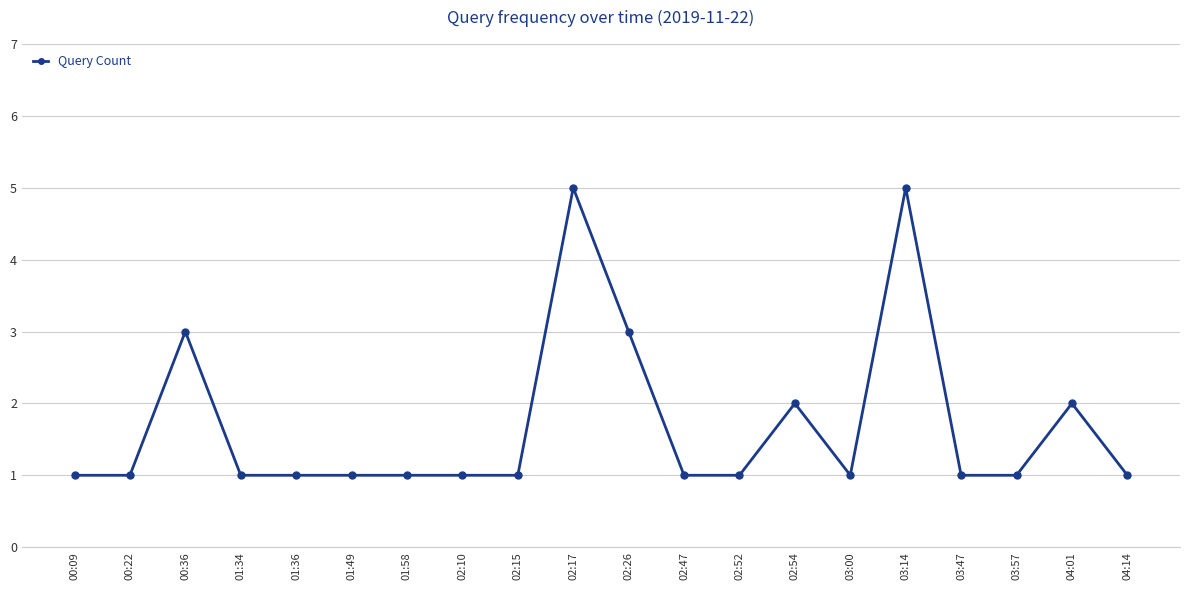

What is the difference between the maximum and minimum values?

4